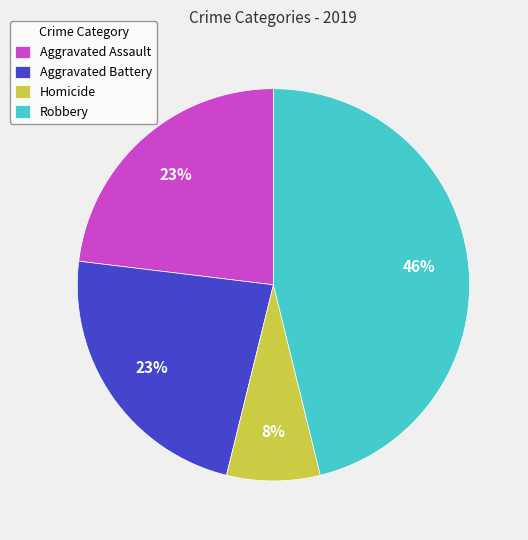

What is the smallest slice in the pie chart?

Homicide